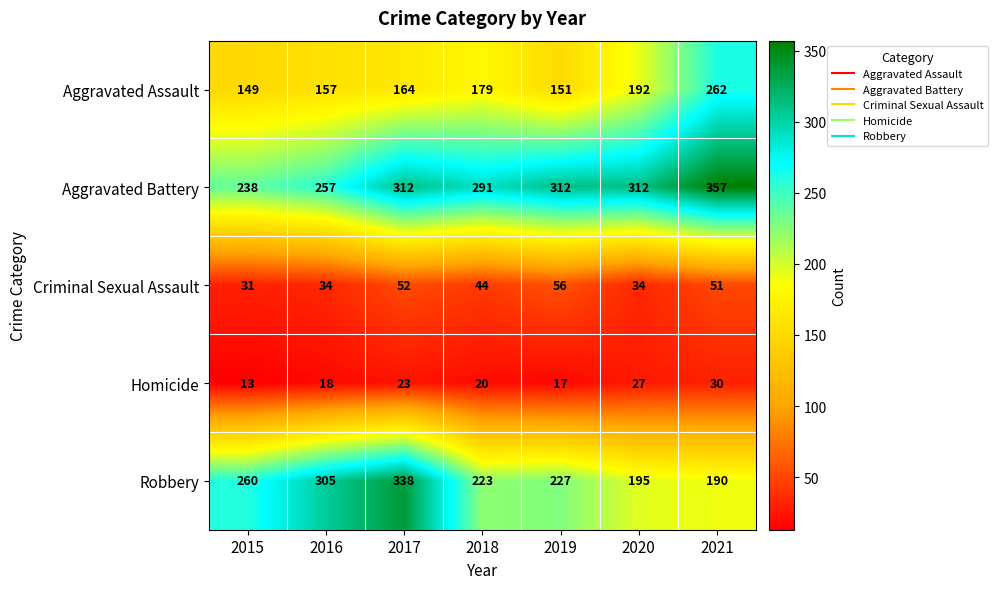

How many distinct data groups are displayed?

5